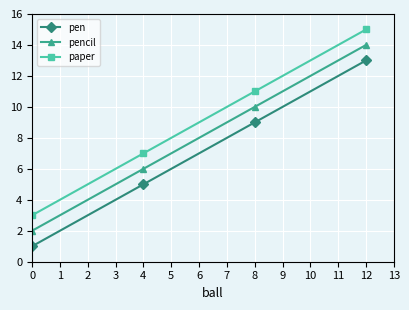

At which category is the sum across all series the highest?

12